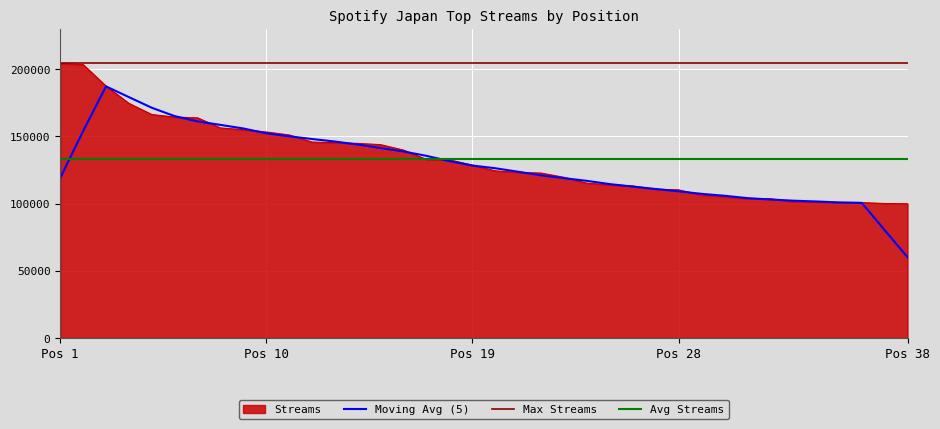

What is the lowest value of the Moving Avg (5) series?

60121.0